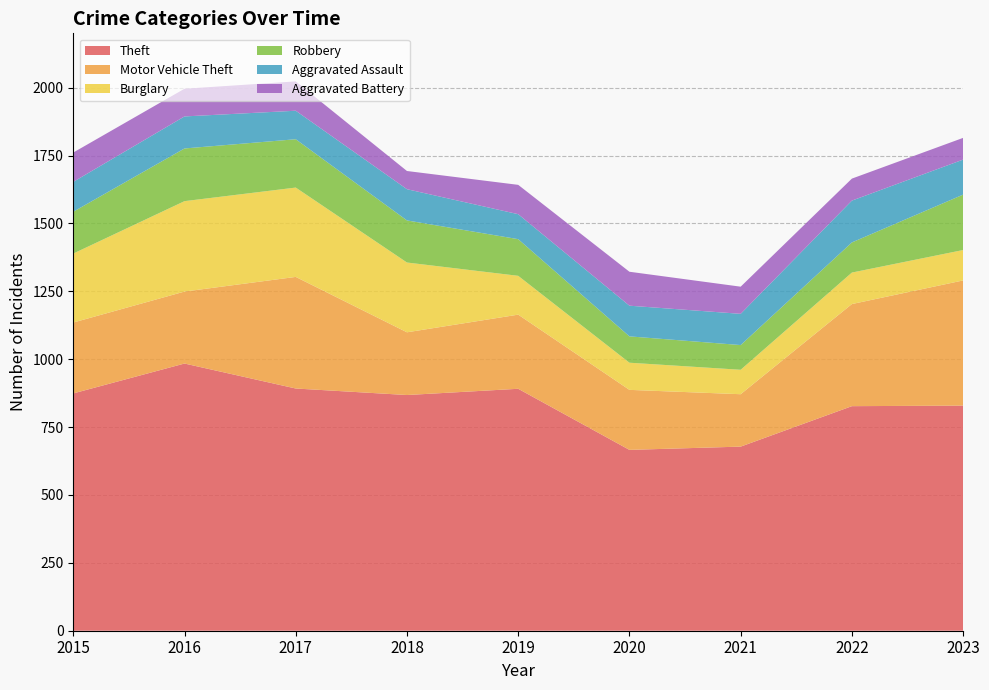

What is the value of the Aggravated Battery point at the 6th from the left?

125